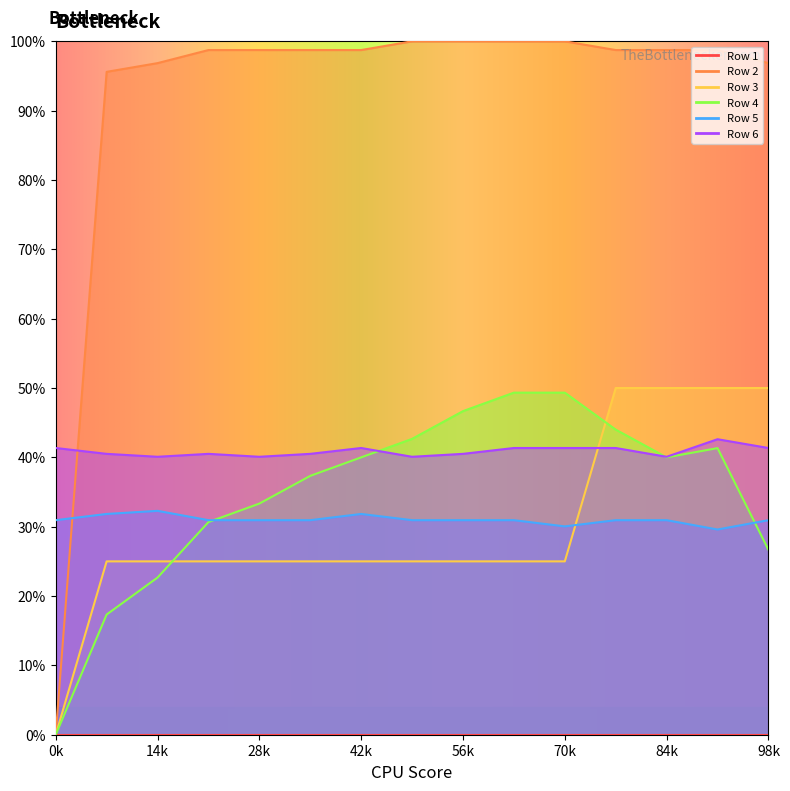

Which series has the largest total across all categories?

Row 2